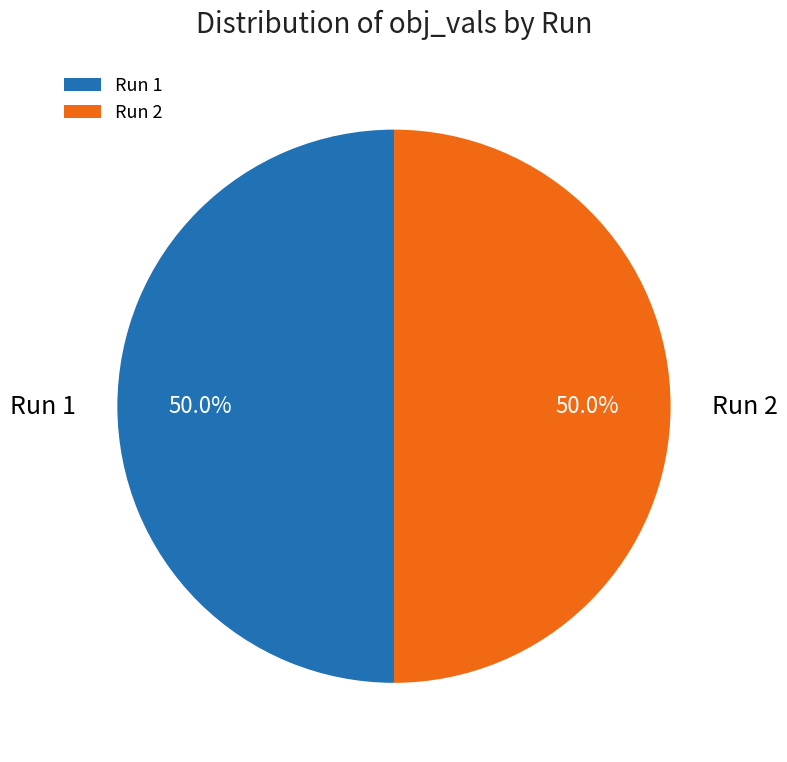

What is the total percentage of Run 2 and Run 1?

100.0%